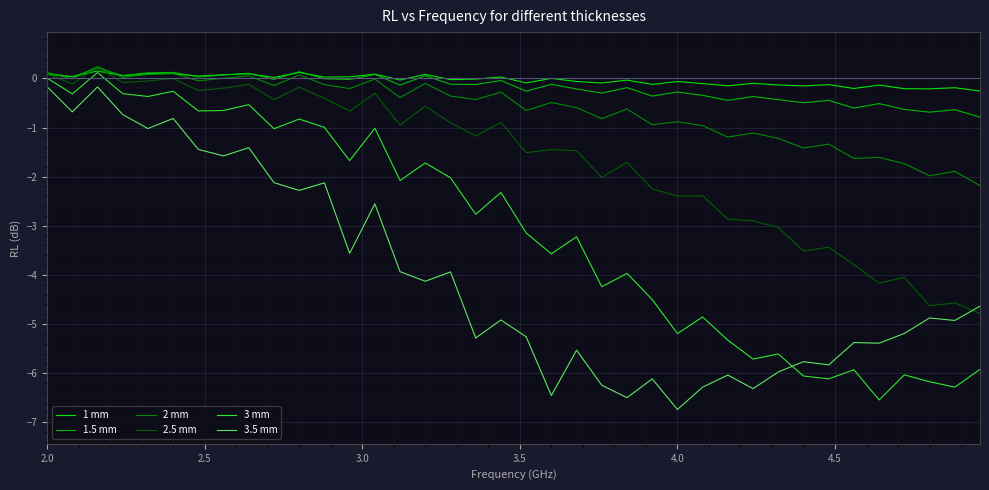

Which series has the largest total across all categories?

1 mm